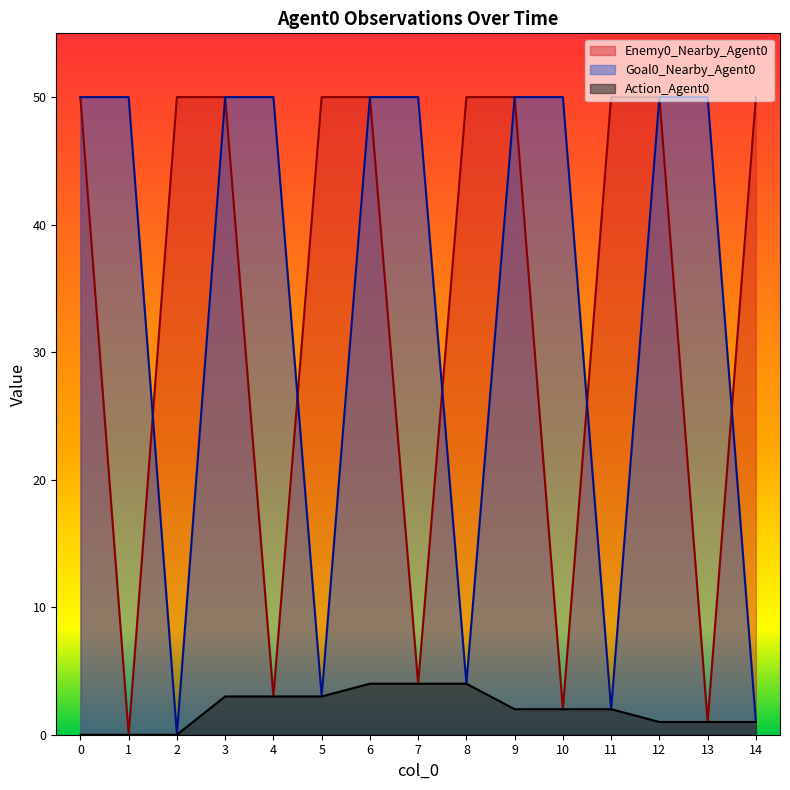

Reading left to right, transcribe all the data shown in this chart.

Enemy0_Nearby_Agent0: 0=50	1=0	2=50	3=50	4=3	5=50	6=50	7=4	8=50	9=50	10=2	11=50	12=50	13=1	14=50
Goal0_Nearby_Agent0: 0=50	1=50	2=0	3=50	4=50	5=3	6=50	7=50	8=4	9=50	10=50	11=2	12=50	13=50	14=1
Action_Agent0: 0=0	1=0	2=0	3=3	4=3	5=3	6=4	7=4	8=4	9=2	10=2	11=2	12=1	13=1	14=1